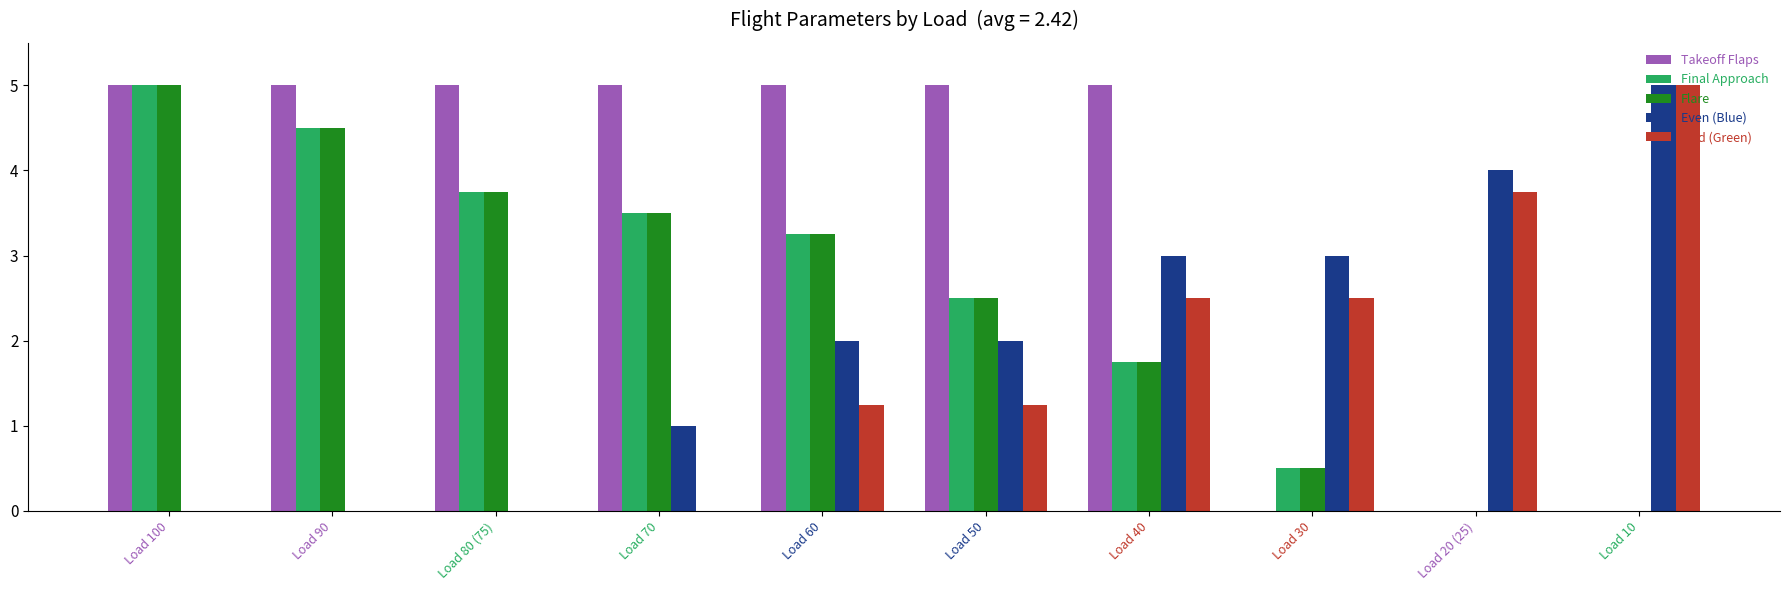

What is the sum of the Takeoff Flaps values at Load 40 and Load 100?

10.0